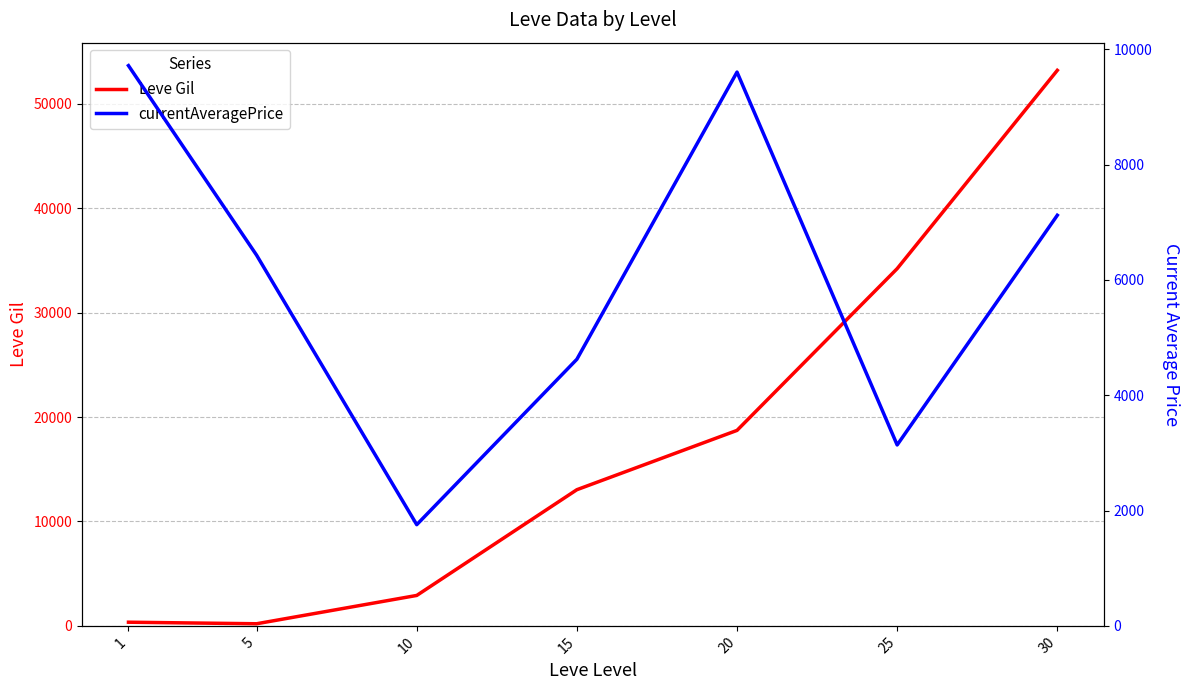

What is the value of the currentAveragePrice point at the 3rd from the left?

1754.8